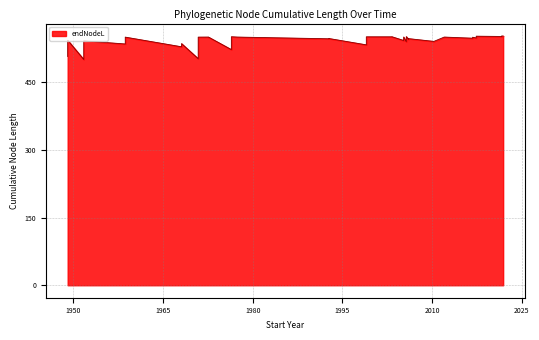

What is the minimum value shown in the chart?

500.7